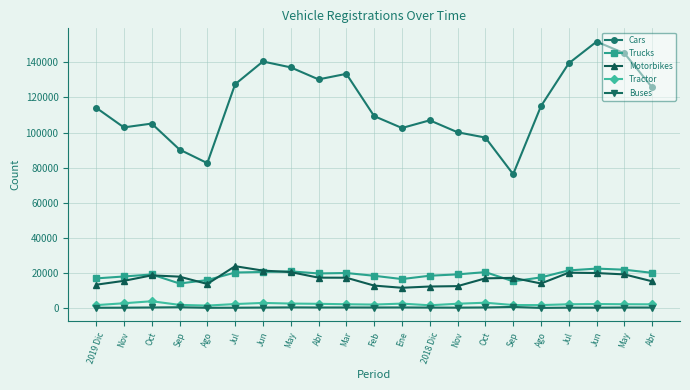

Does the chart have visible grid lines?

Yes